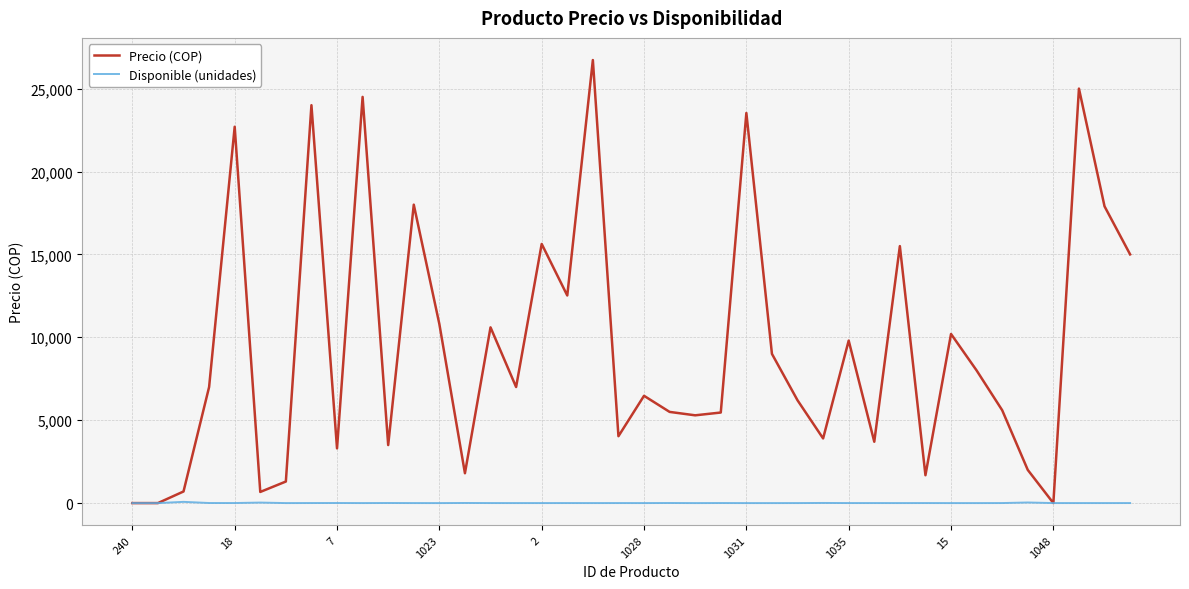

Which series has the largest total across all categories?

Precio (COP)